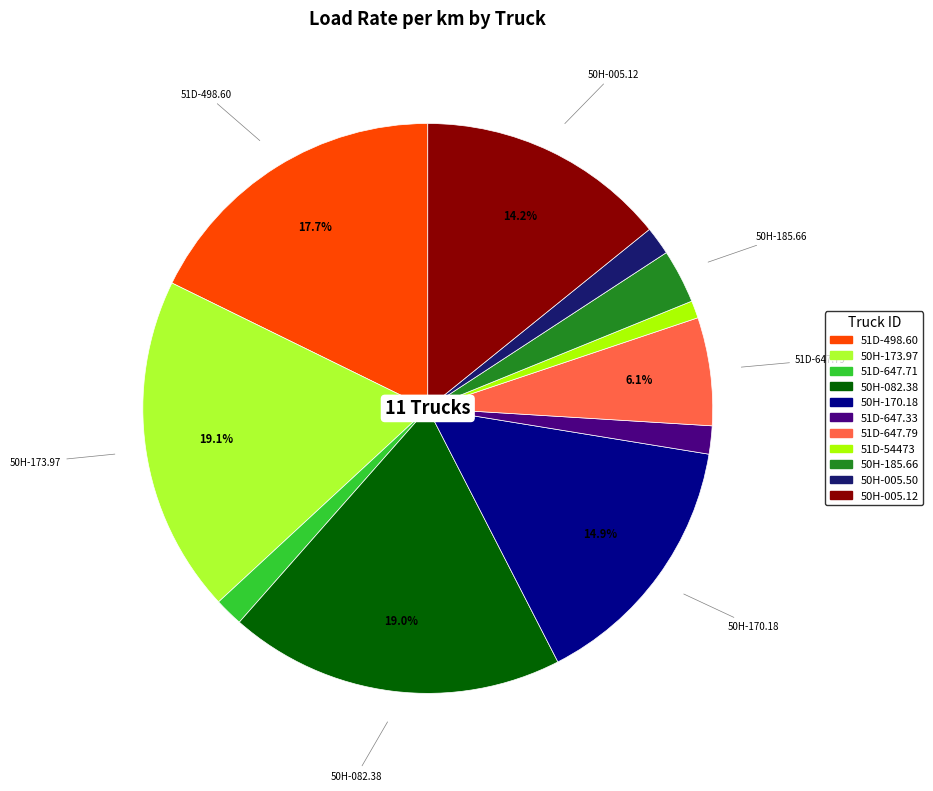

What is the ratio of the value at 50H-170.18 to the value at 50H-005.12?

1.0